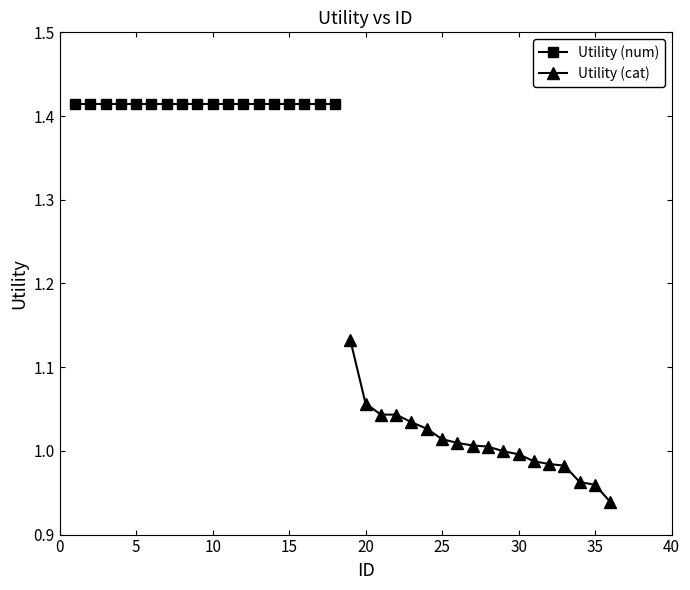

True or false: Utility (cat) and Utility (num) intersect in this chart.

False